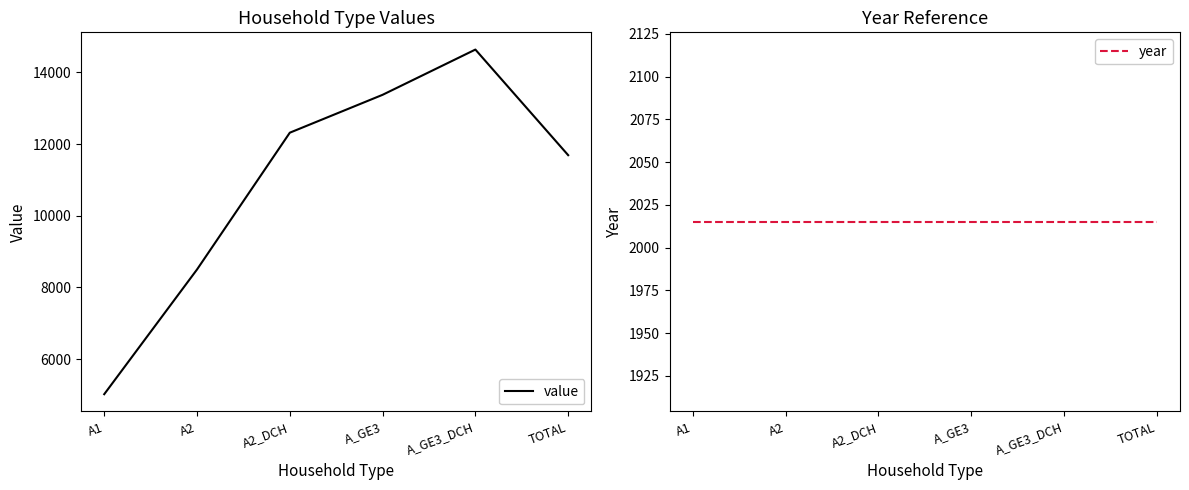

True or false: value and year intersect in this chart.

False